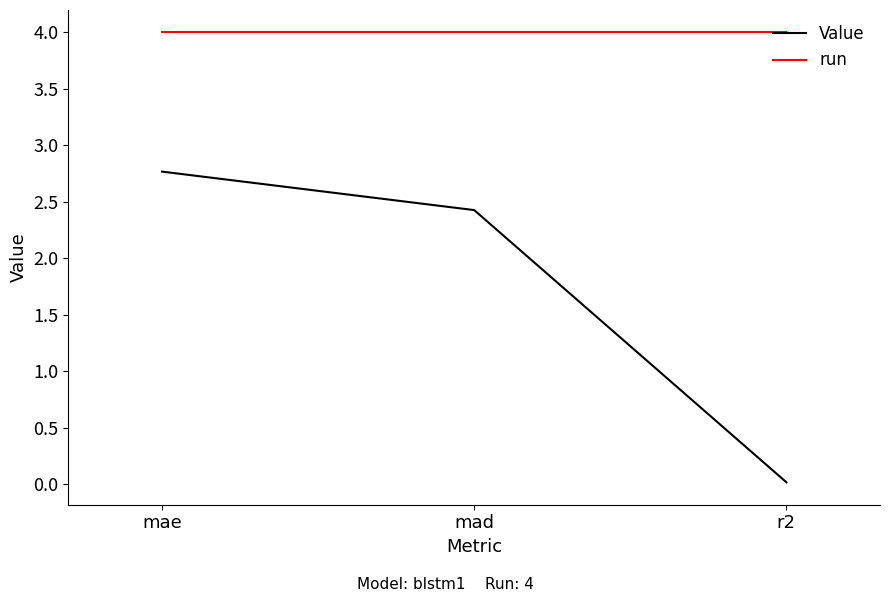

Where is Value nearest to the value 1?

r2